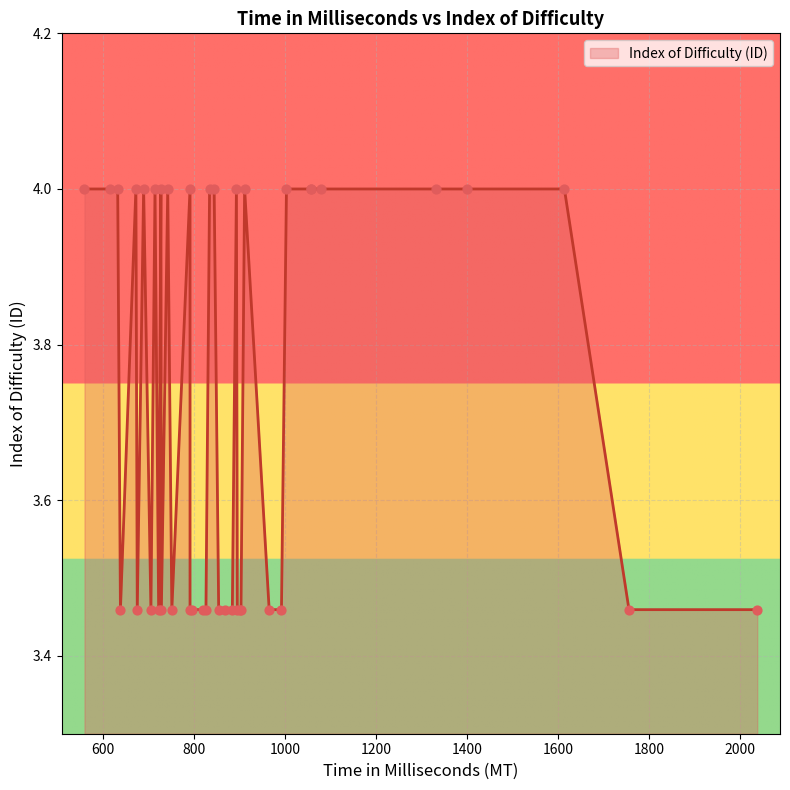

Which has a higher value, 884 or 728?

884